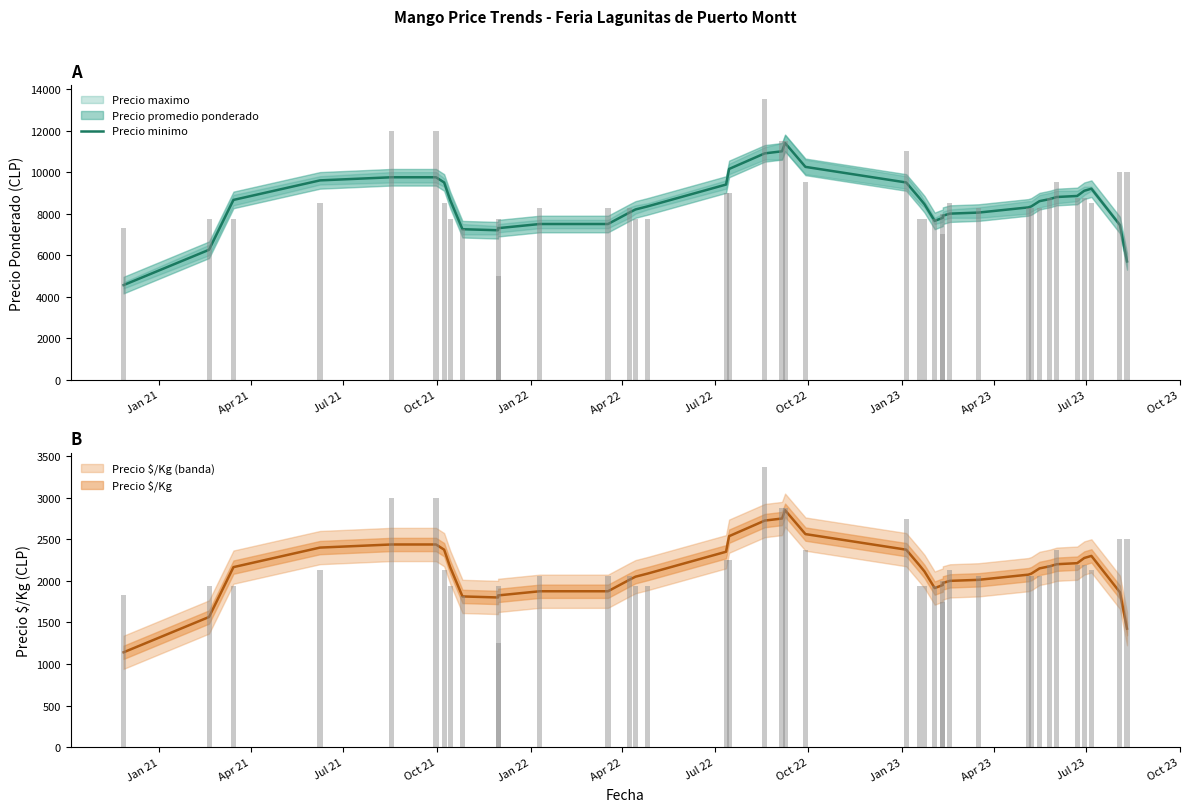

How many bars are there in total?

40